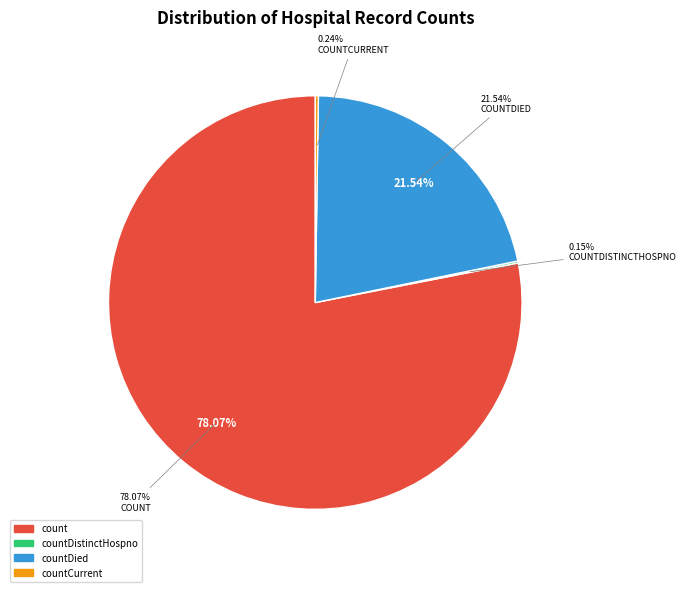

What percentage do count and countCurrentSuspected together represent?

78.1%